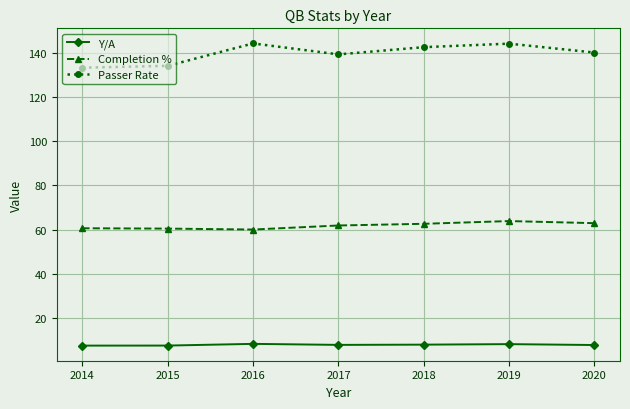

True or false: Y/A and Completion % cross at least once.

False